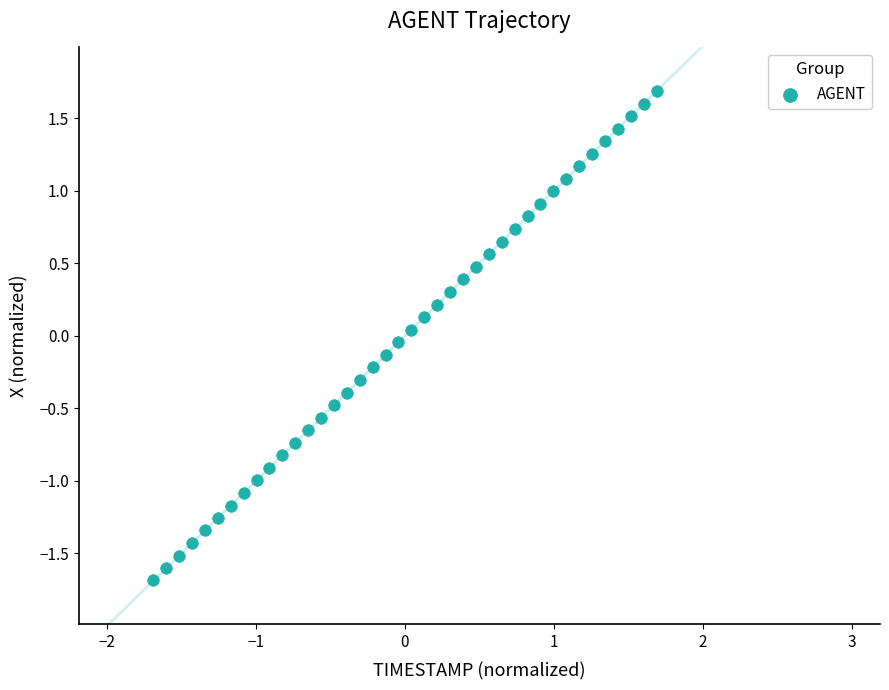

What is the range of X values (max minus min)?

3.4